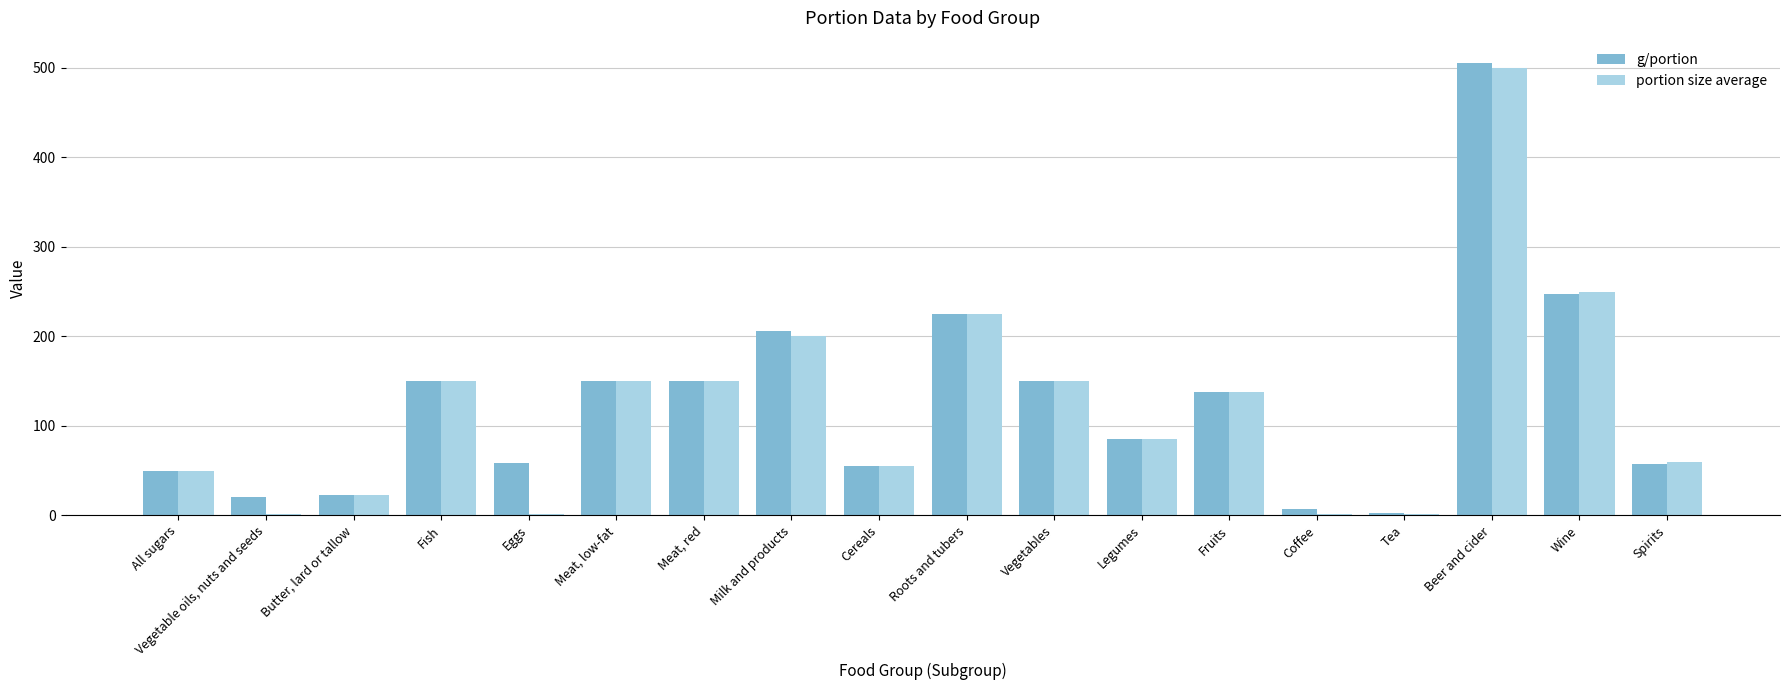

What is the average value of the portion size average series?

121.6